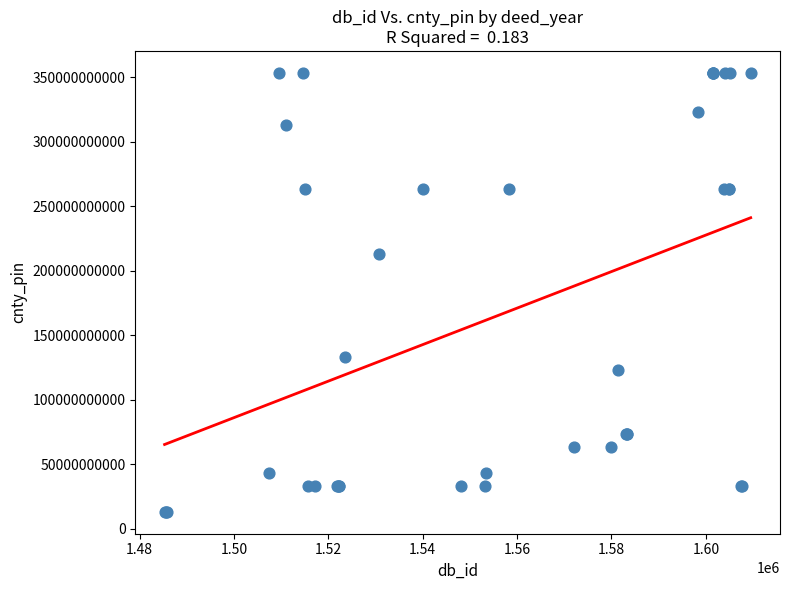

What Y value in the scatter plot is closest to 183173715083?

213124440043